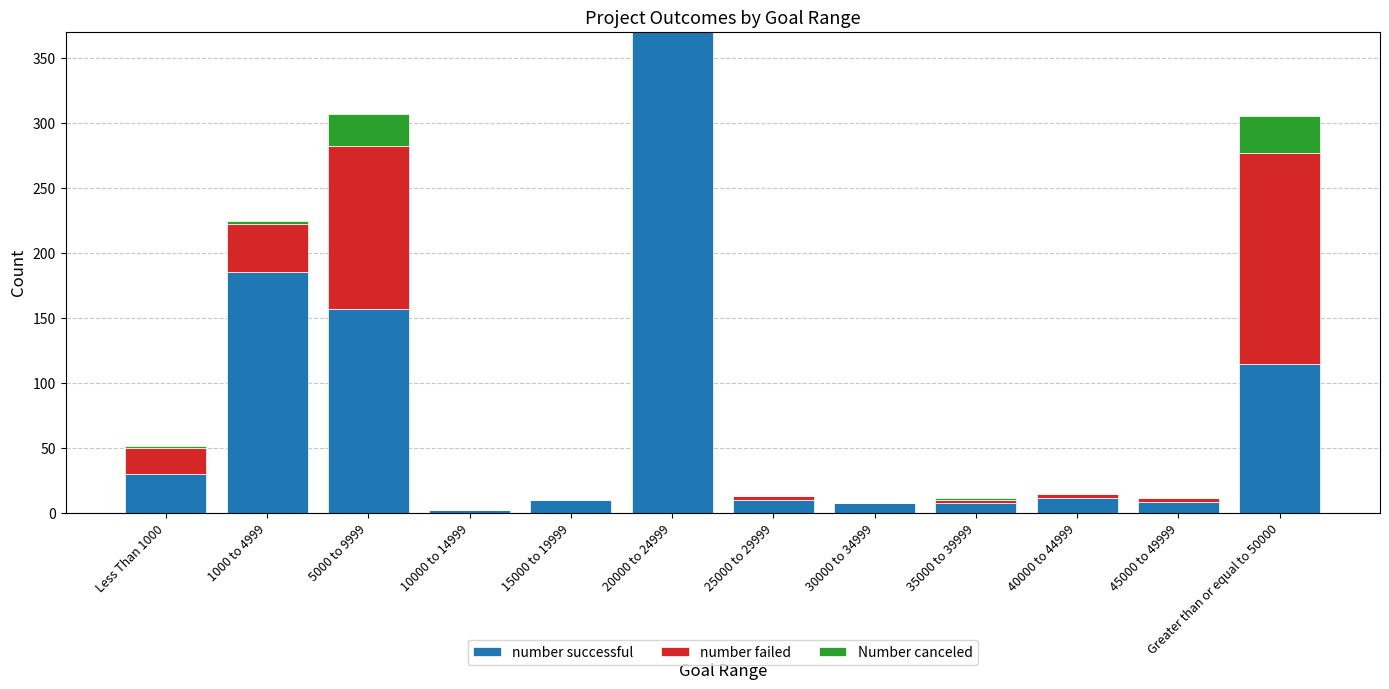

What is the sum of the number successful values at 15000 to 19999 and 5000 to 9999?

167